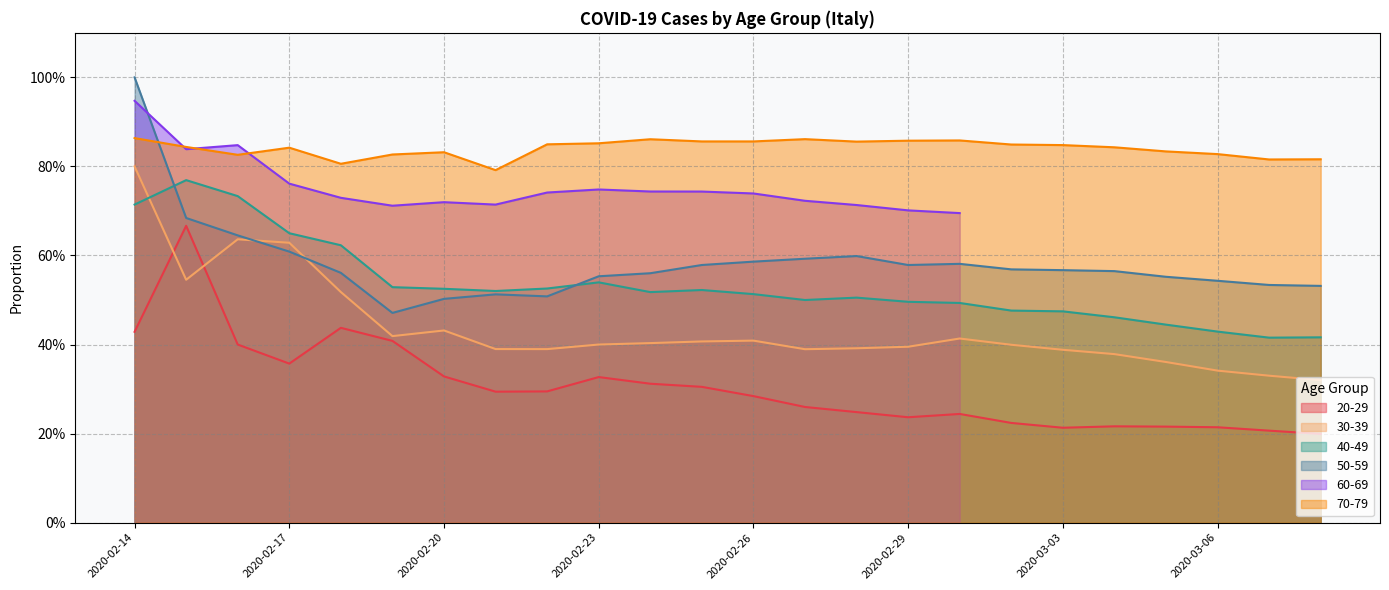

What is the total value across all series at 2020-03-06?

2.4